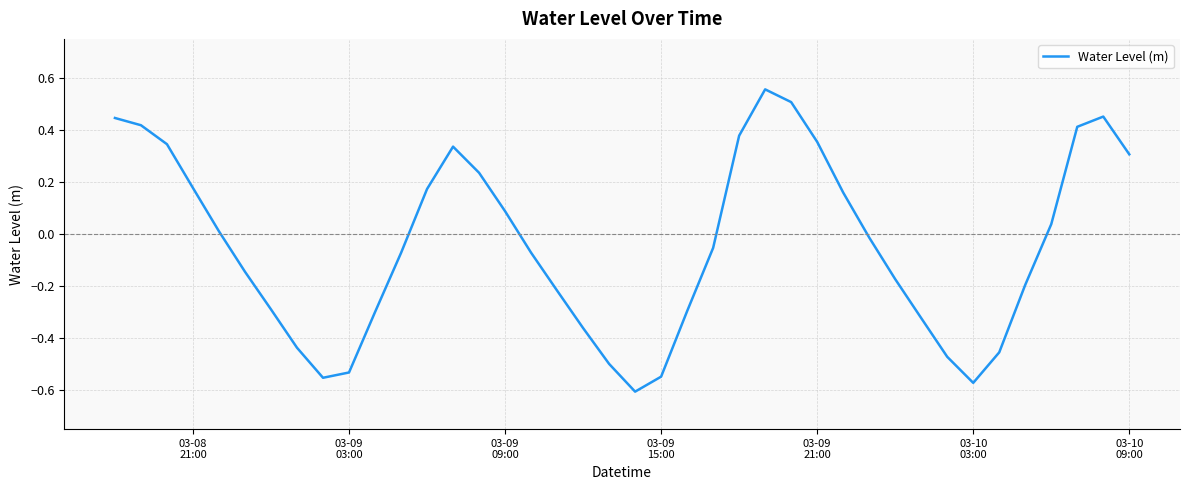

What is the difference between the maximum and minimum values?

1.2